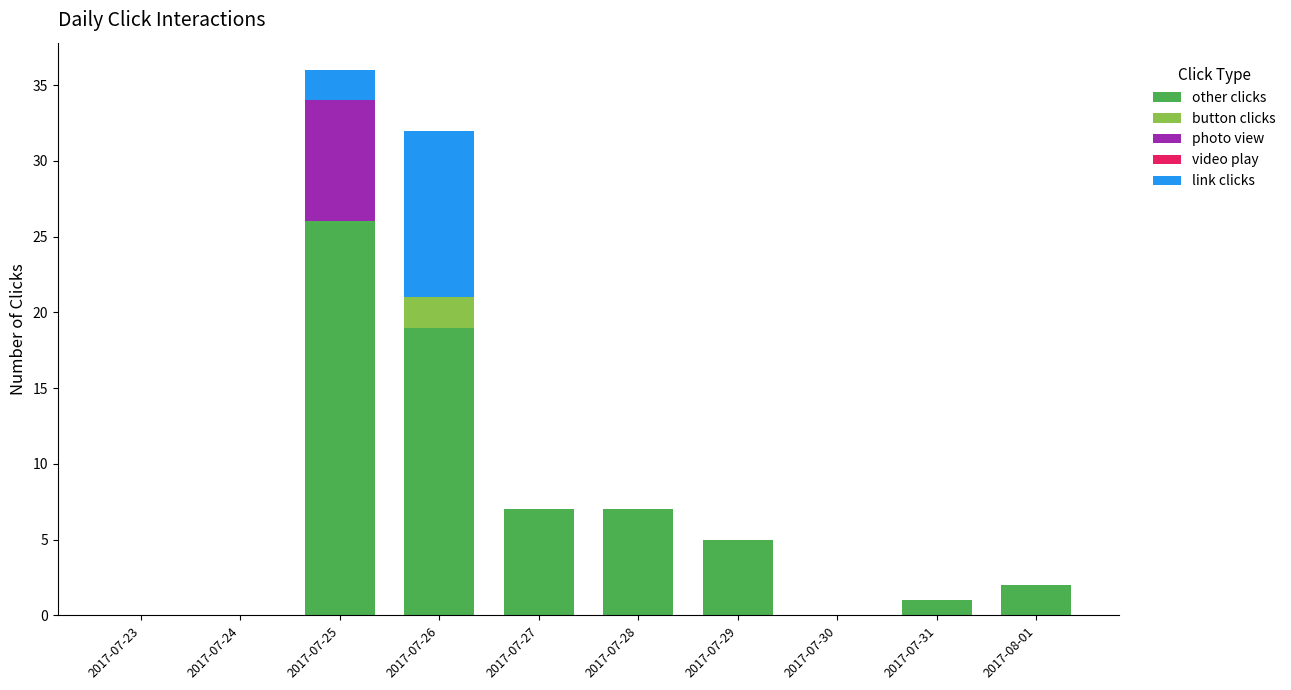

At which label does other clicks reach its peak?

2017-07-25